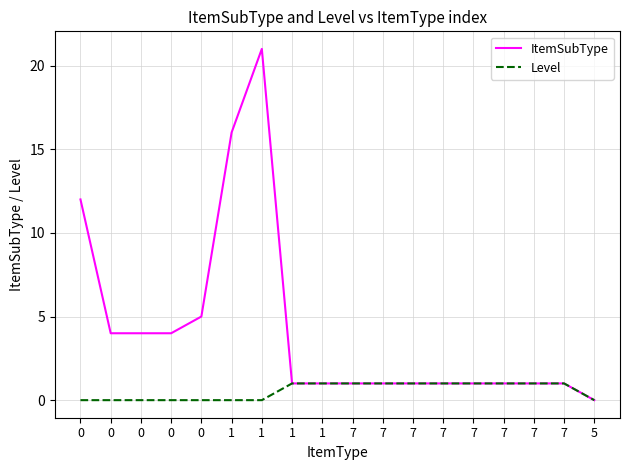

What is the sum of the ItemSubType values at 1 and 0?

5